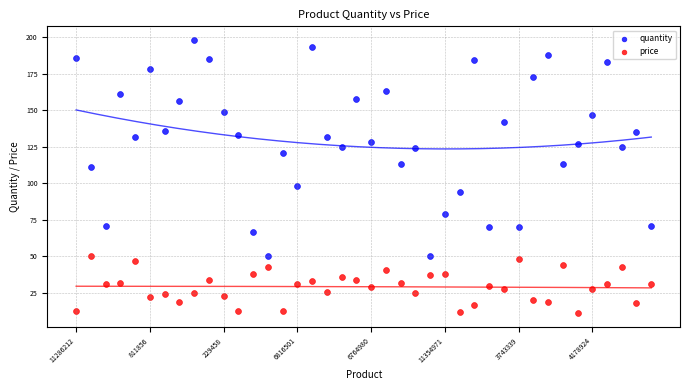

Which series reaches the maximum Y coordinate?

quantity